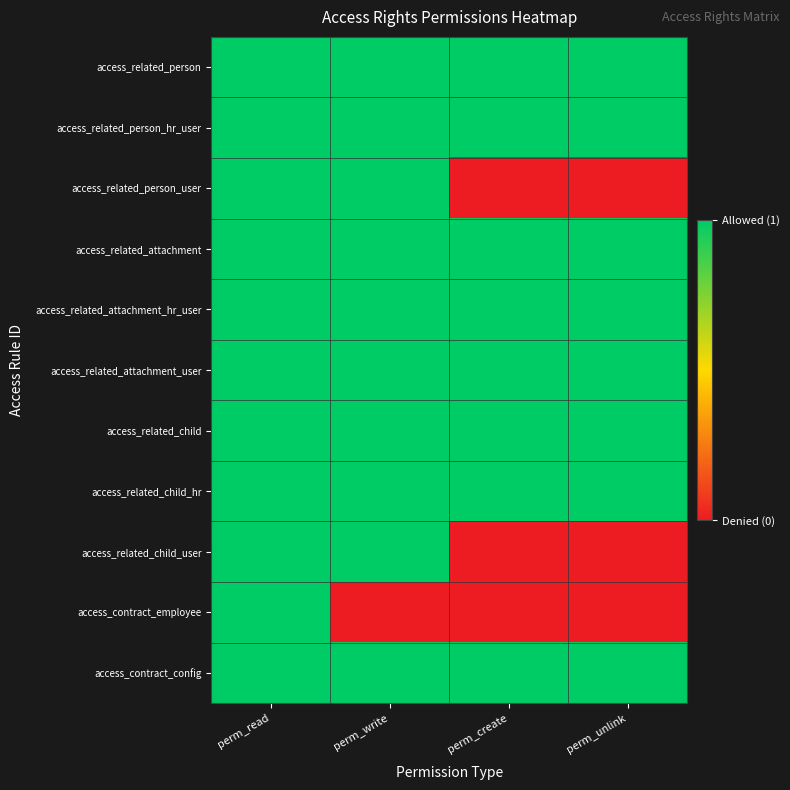

Between perm_read and perm_unlink, which is larger?

perm_read